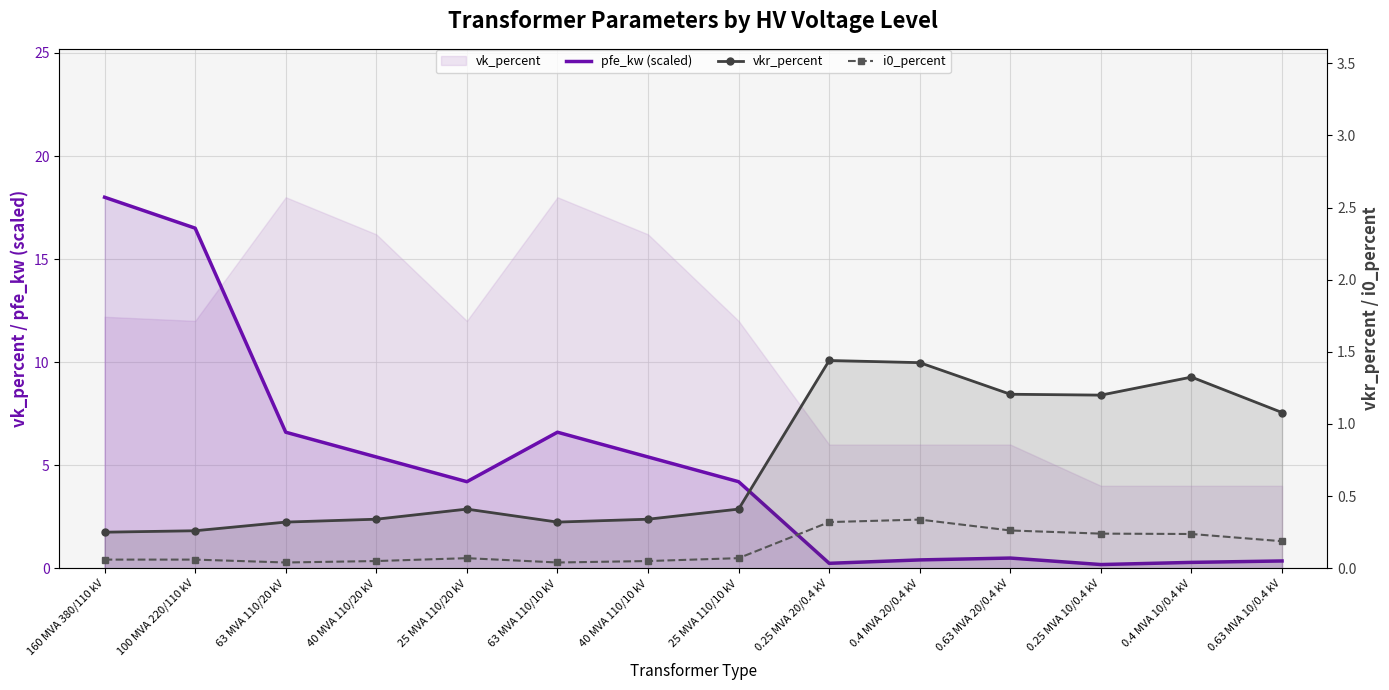

How many interior local valleys does the vkr_percent series have?

2